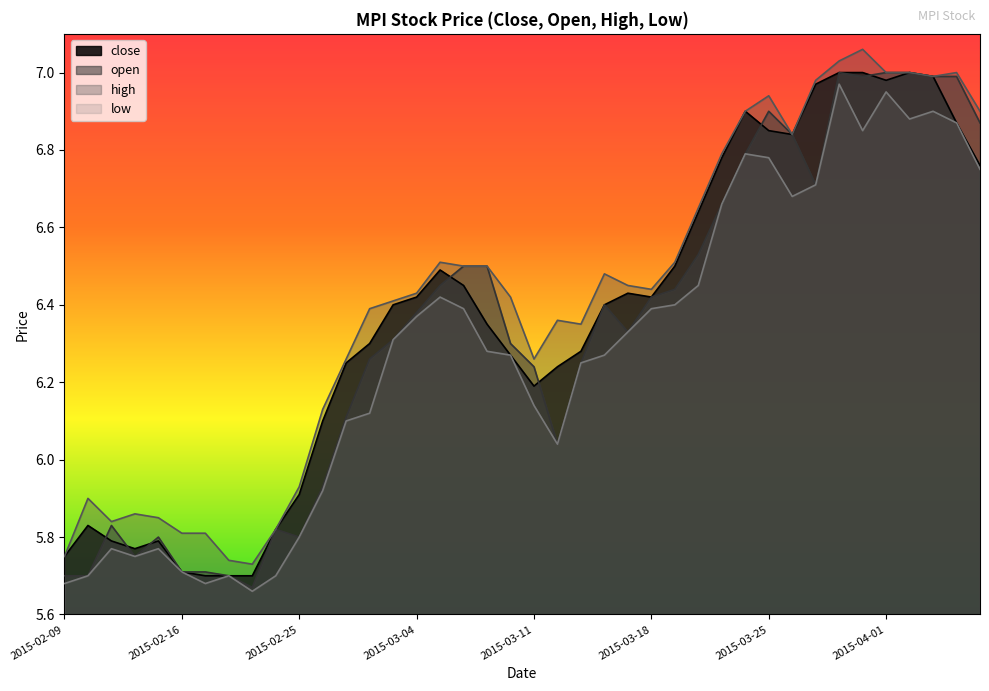

How many lines are shown in the chart?

4